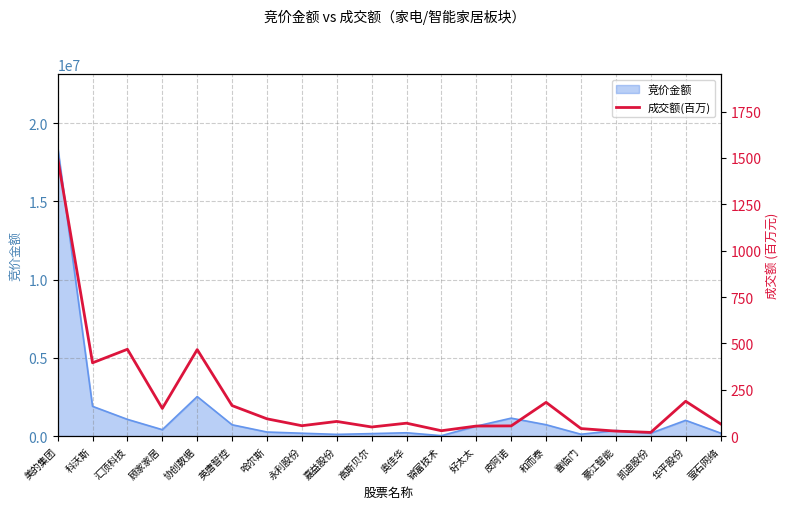

Reading left to right, what are all the values shown in this chart?

美的集团=1500.9	科沃斯=395.2	汇顶科技=468.2	顾家家居=149.2	协创数据=466.4	英唐智控=164.4	哈尔斯=93.0	永利股份=55.9	嘉益股份=78.9	高斯贝尔=49.0	奥佳华=69.5	锦富技术=28.8	好太太=54.1	皮阿诺=54.9	和而泰=181.9	喜临门=40.5	豪江智能=26.8	凯迪股份=19.8	华平股份=187.7	萤石网络=66.0